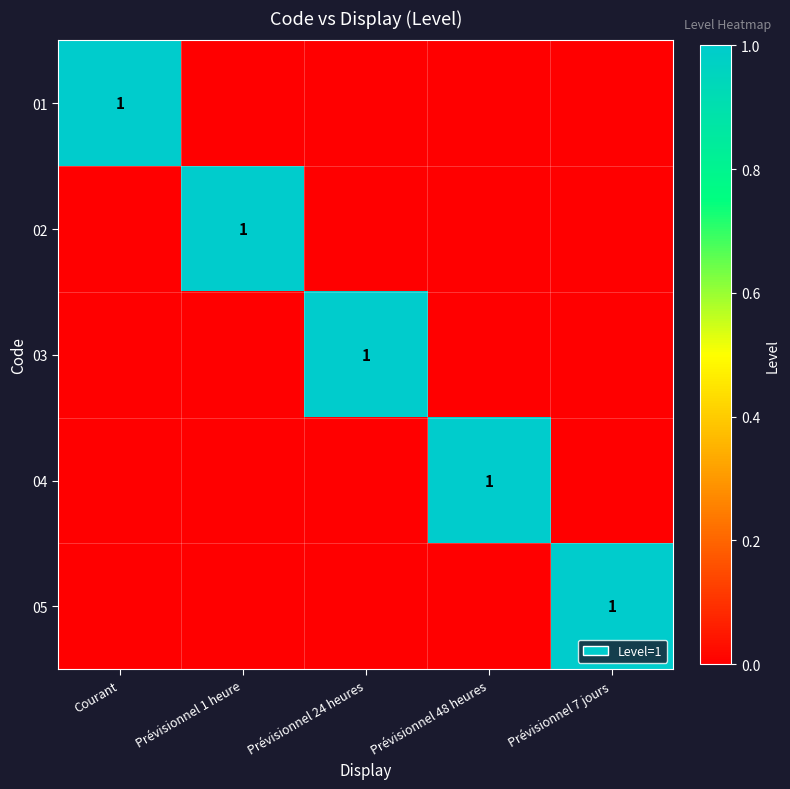

At which category is the sum across all series the highest?

Courant